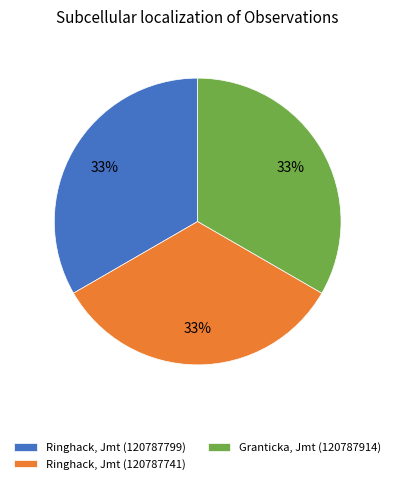

The Ringhack, Jmt (120787741) slice represents 33% of the pie. True or false?

True